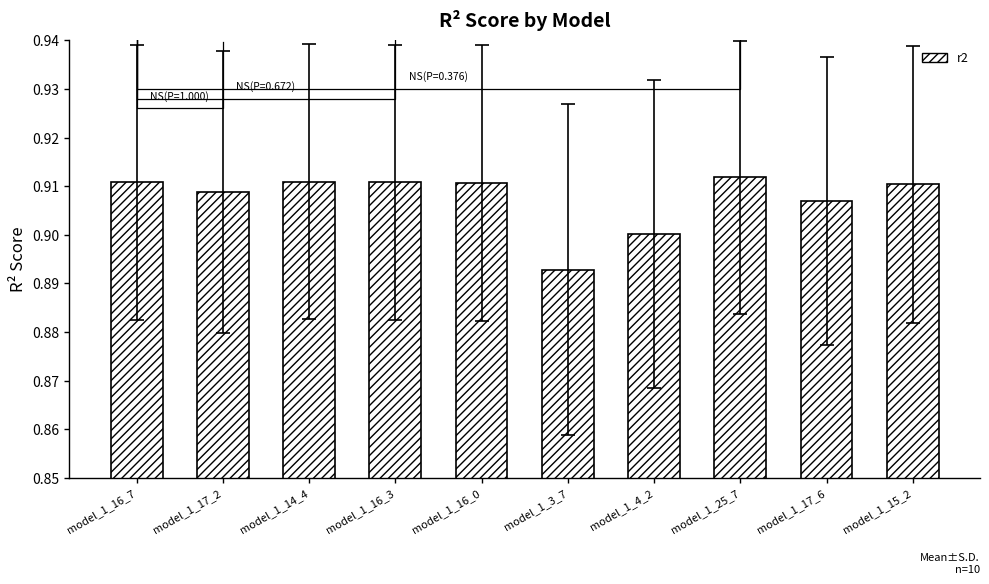

Rank the categories by value from highest to lowest.

model_1_25_7, model_1_14_4, model_1_16_7, model_1_16_3, model_1_16_0, model_1_15_2, model_1_17_2, model_1_17_6, model_1_4_2, model_1_3_7